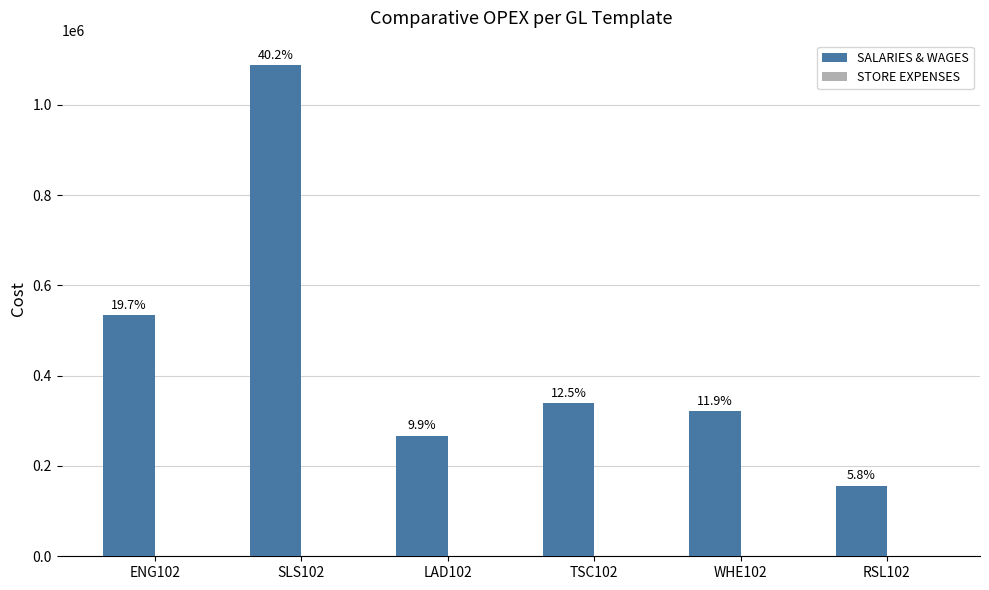

At which label is STORE EXPENSES closest to 6?

ENG102